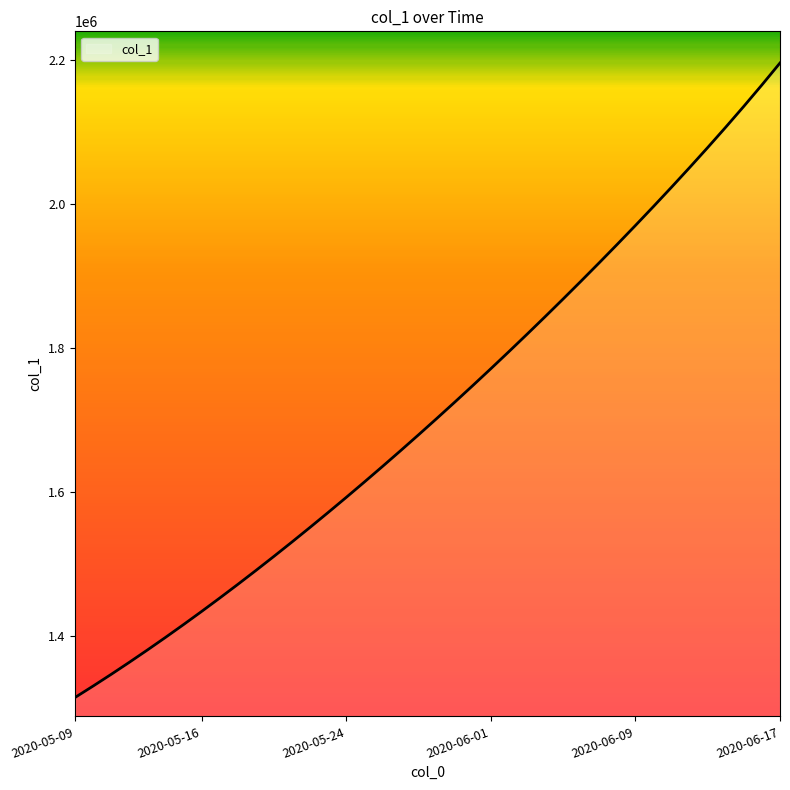

Is this an area chart (filled region under the line)?

Yes